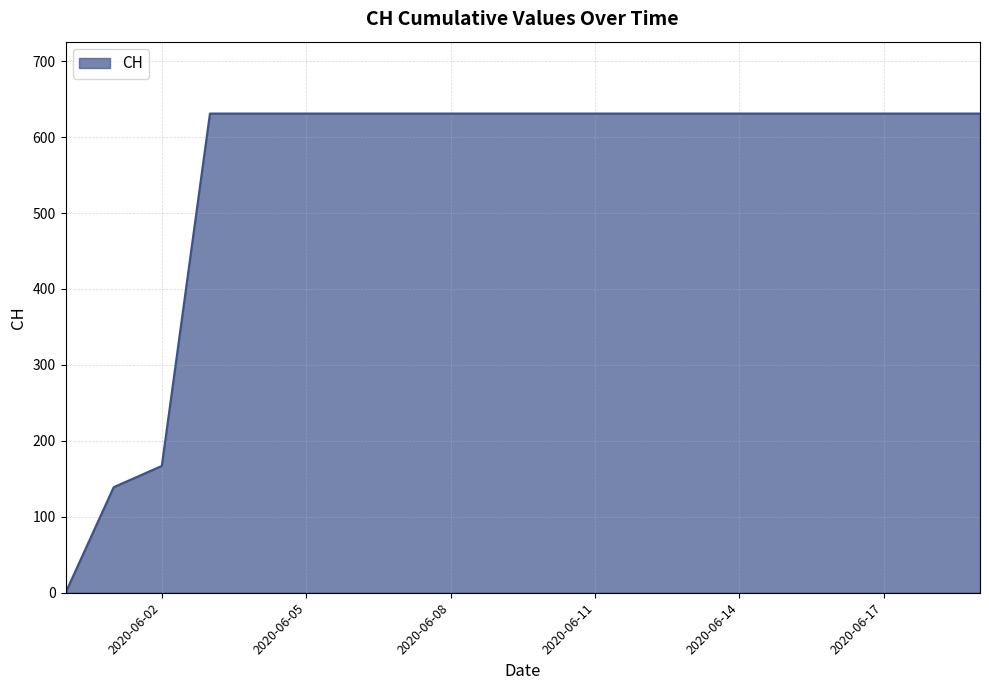

What is the maximum value shown in the chart?

631